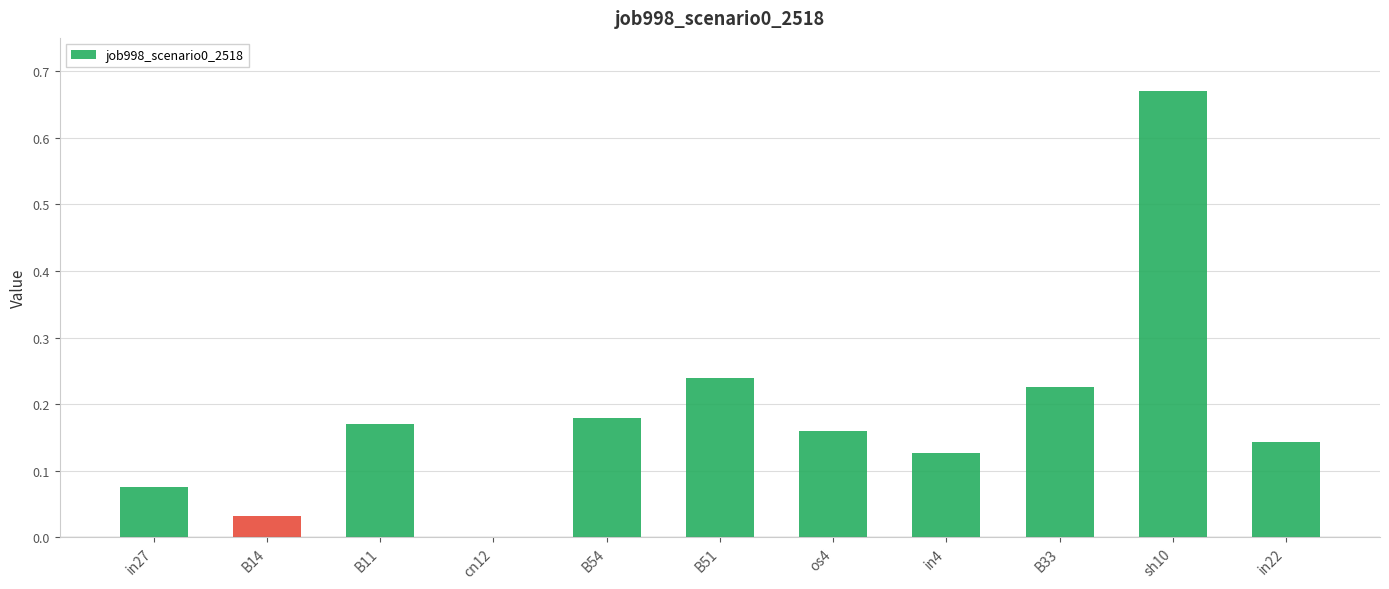

At which label is the value closest to 0?

cn12